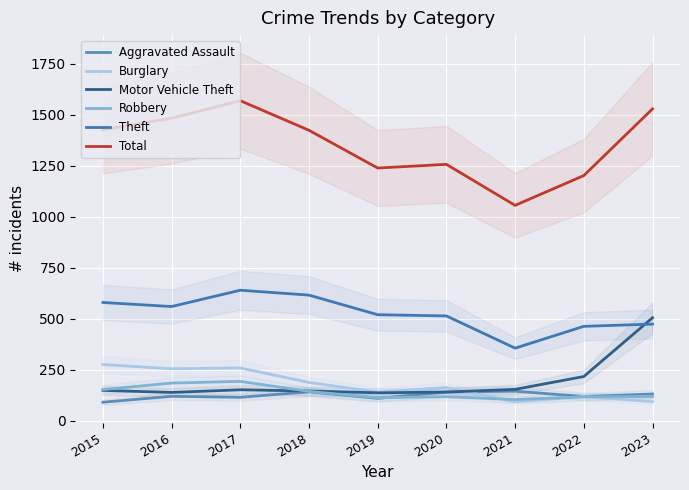

Is the value of Aggravated Assault at 2017 greater than the value of Robbery at 2023?

No